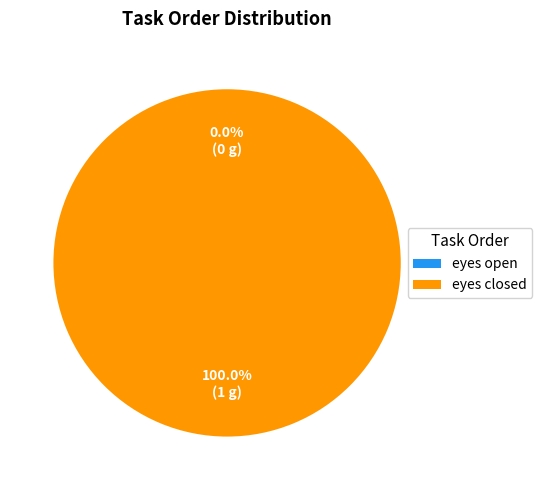

Count the number of slices in the pie.

2